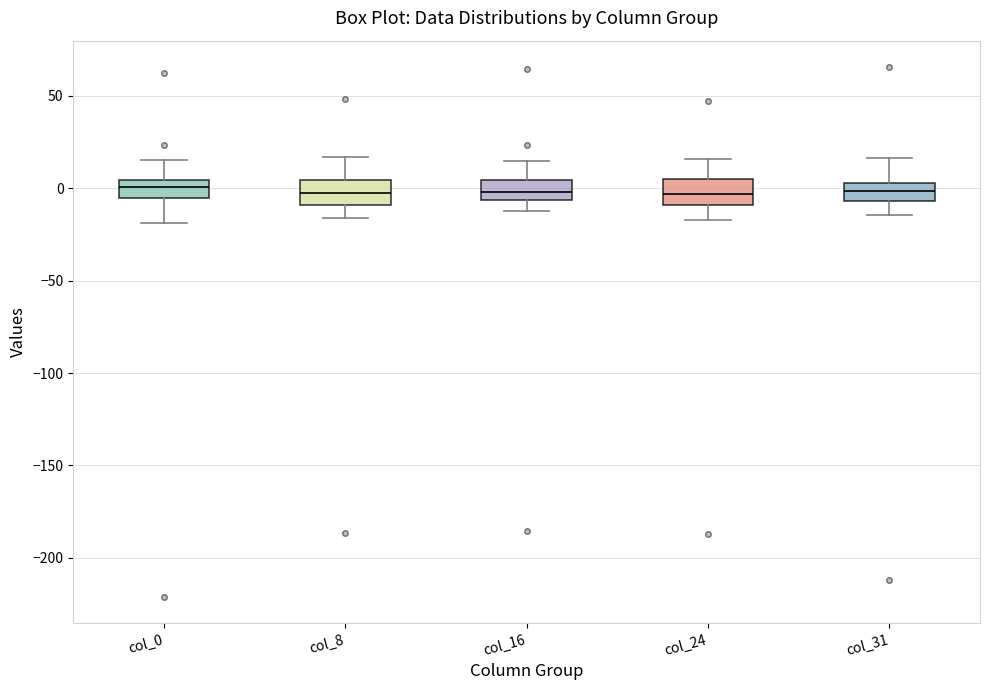

Where is the upper edge of the box for col_16 on the y-axis? The values are not printed on the chart, so give them approximately, as read against the axis.

5